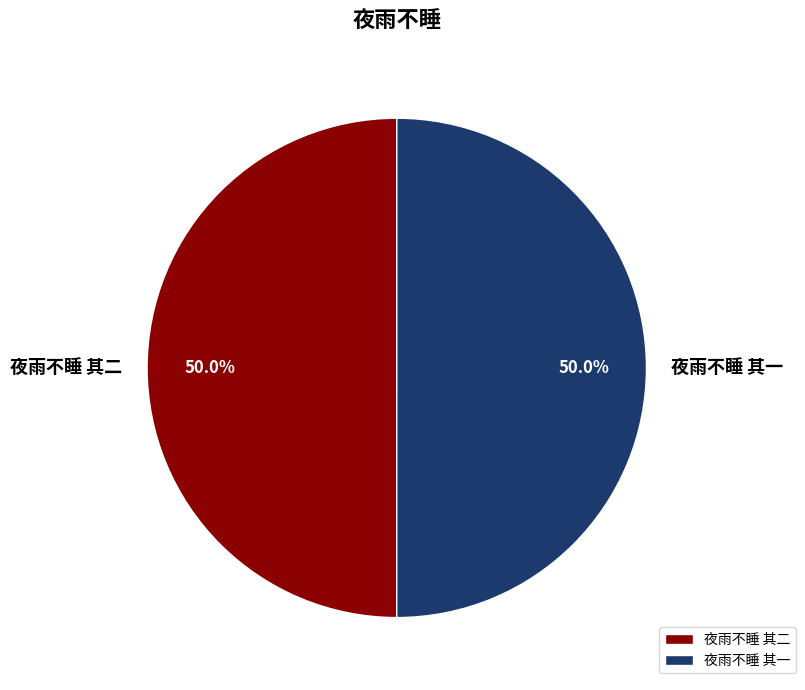

Combined, what portion of the pie is 夜雨不睡 其一 and 夜雨不睡 其二?

100.0%